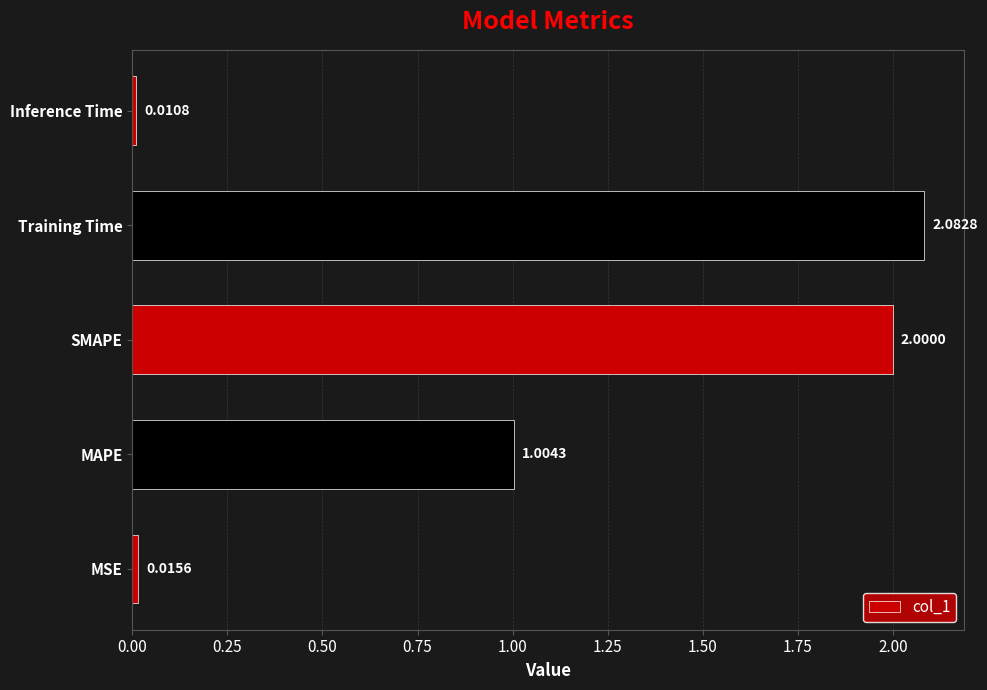

Rank the categories by value from lowest to highest.

Inference Time, MSE, MAPE, SMAPE, Training Time